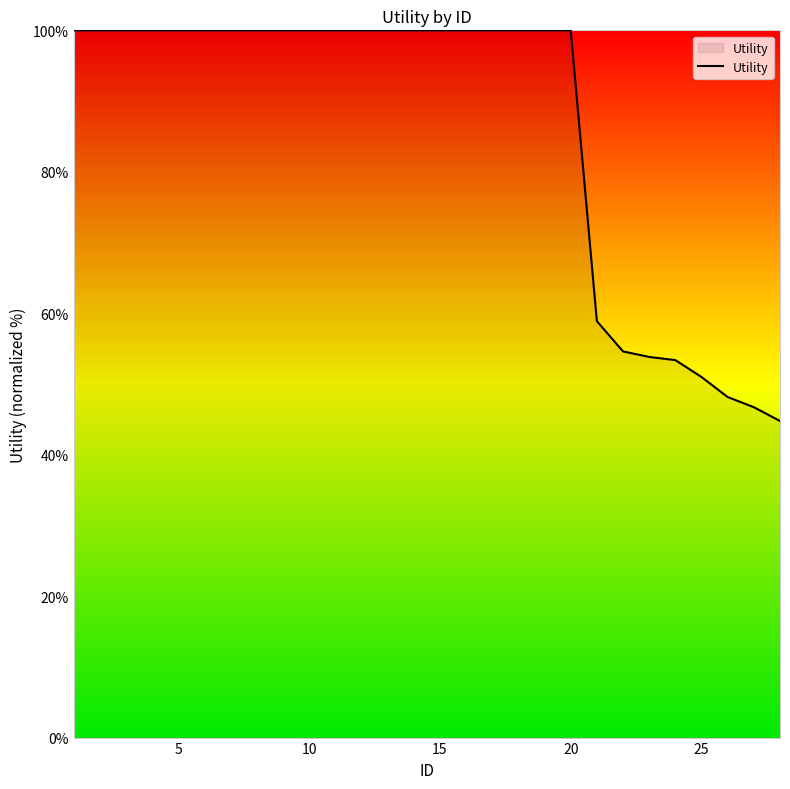

What is the smallest value displayed?

44.8